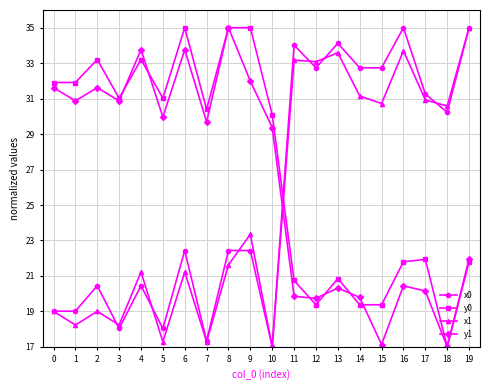

What is the difference between the maximum and minimum values in the y0 series?

18.0